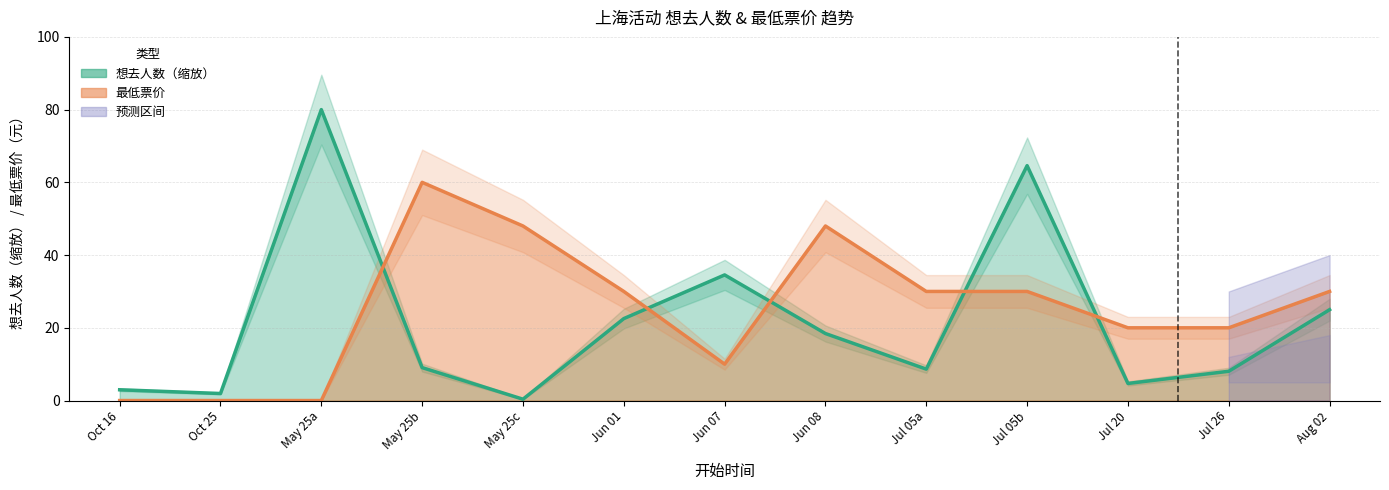

True or false: 想去人数 has a value of 137.4 at May 25a.

False